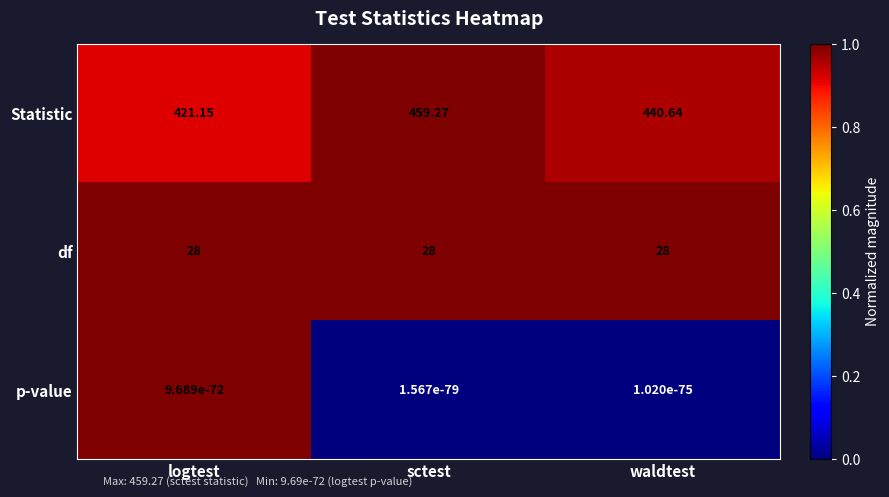

Rank the series by their maximum value, from lowest to highest.

p-value, df, Statistic